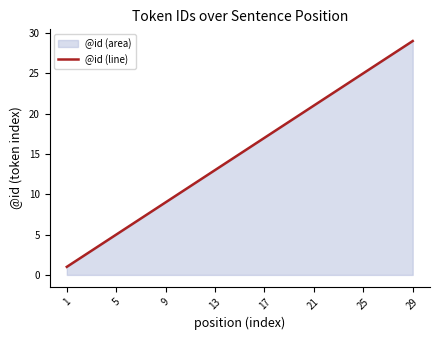

True or false: the data shows 9 at 9.

True